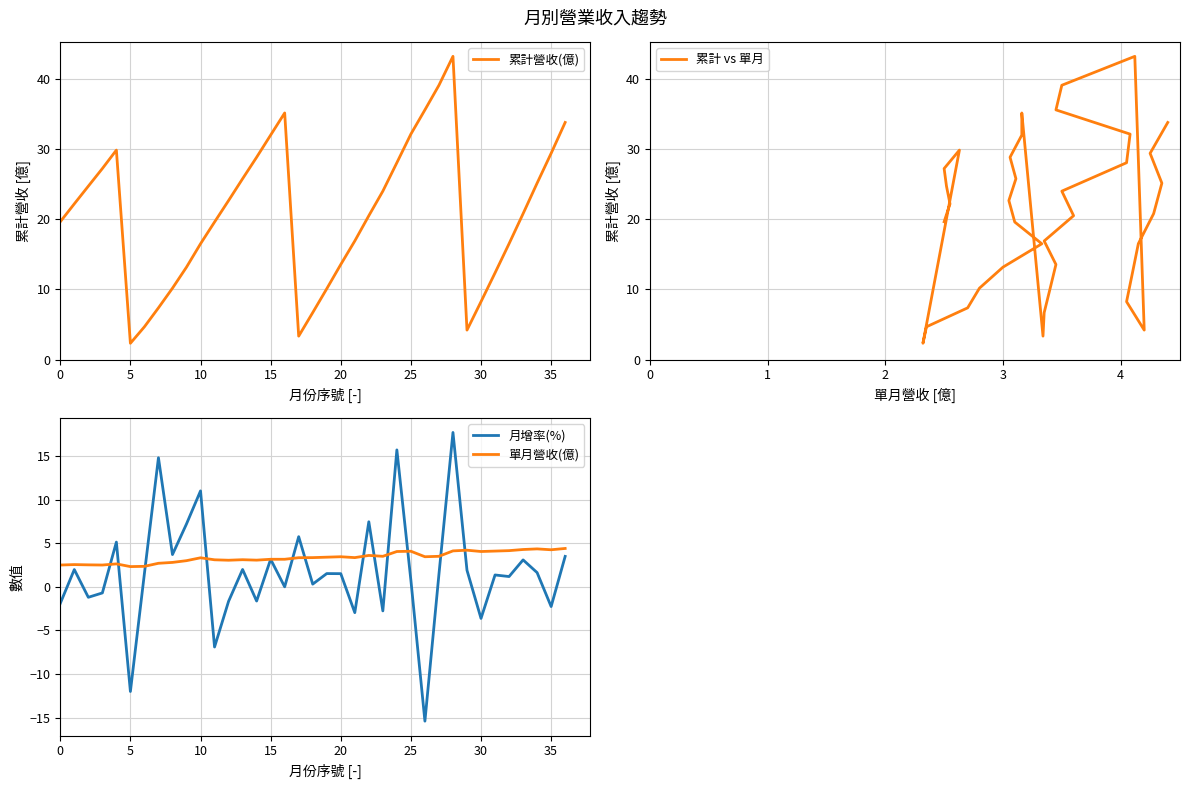

True or false: 單月營收(億) and 累計營收(億) cross at least once.

False